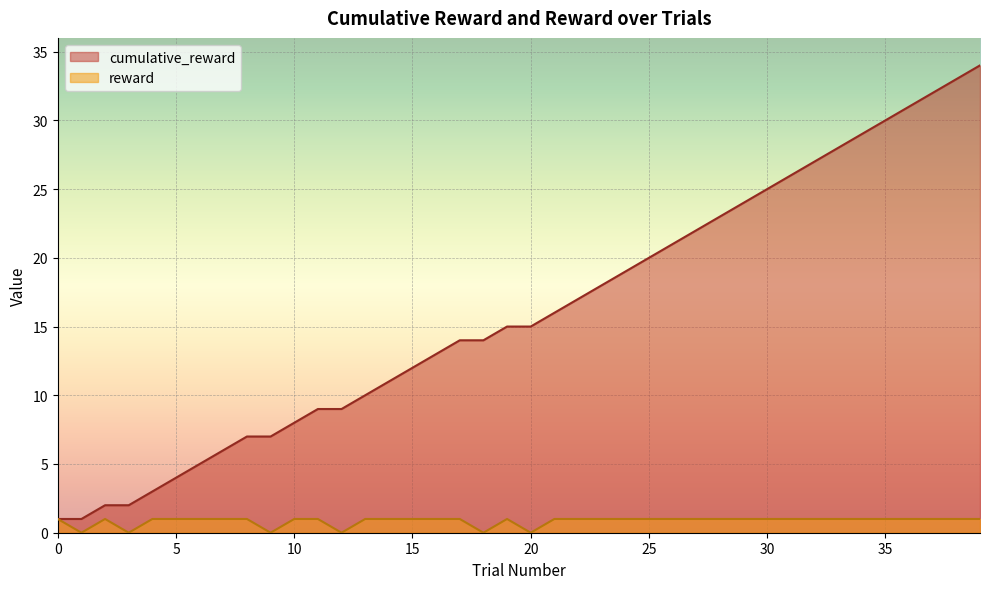

Reading left to right, what are all the values shown in this chart?

cumulative_reward: 1	1	2	2	3	4	5	6	7	7	8	9	9	10	11	12	13	14	14	15	15	16	17	18	19	20	21	22	23	24	25	26	27	28	29	30	31	32	33	34
reward: 1	0	1	0	1	1	1	1	1	0	1	1	0	1	1	1	1	1	0	1	0	1	1	1	1	1	1	1	1	1	1	1	1	1	1	1	1	1	1	1